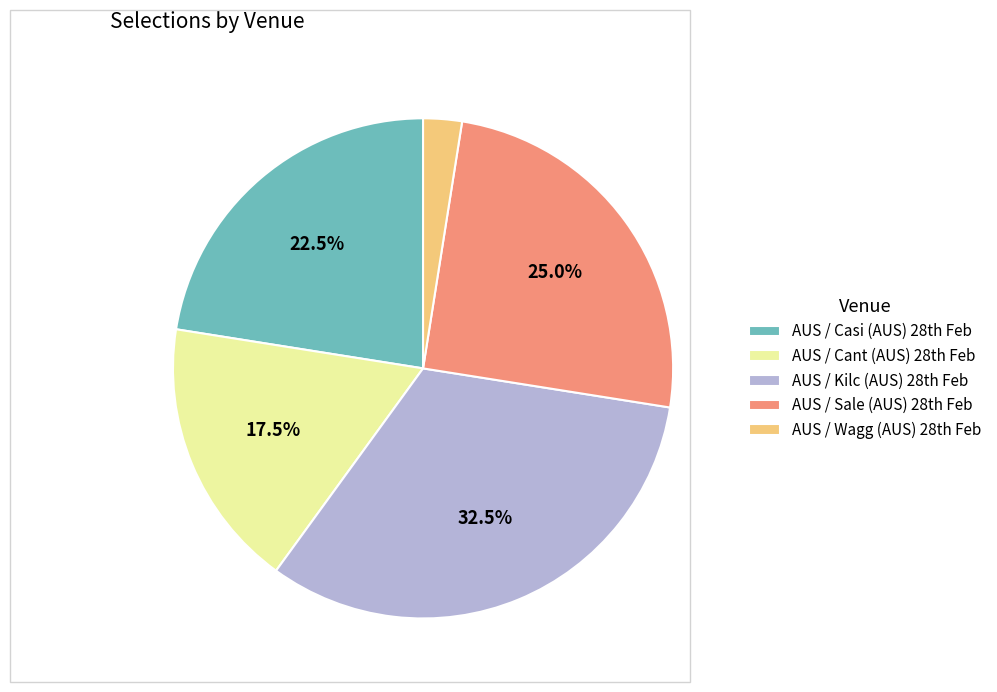

How many slices are in this pie chart?

5